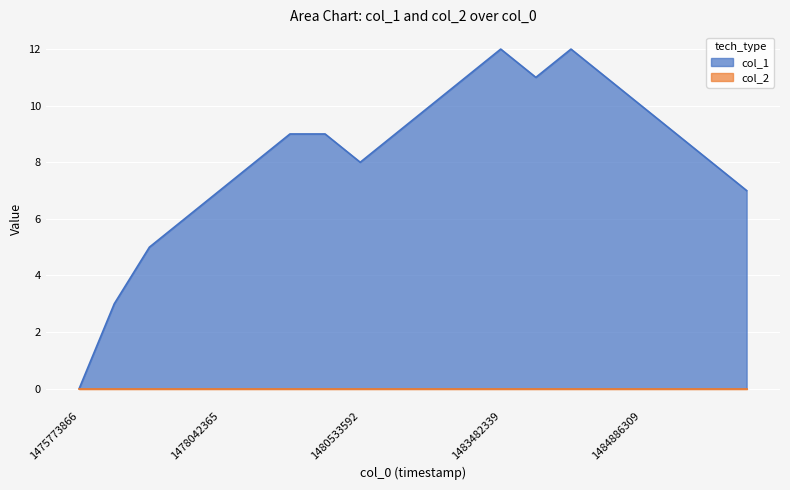

Approximately how many times larger is the value at 1485296711 compared to 1478049583?

0.9